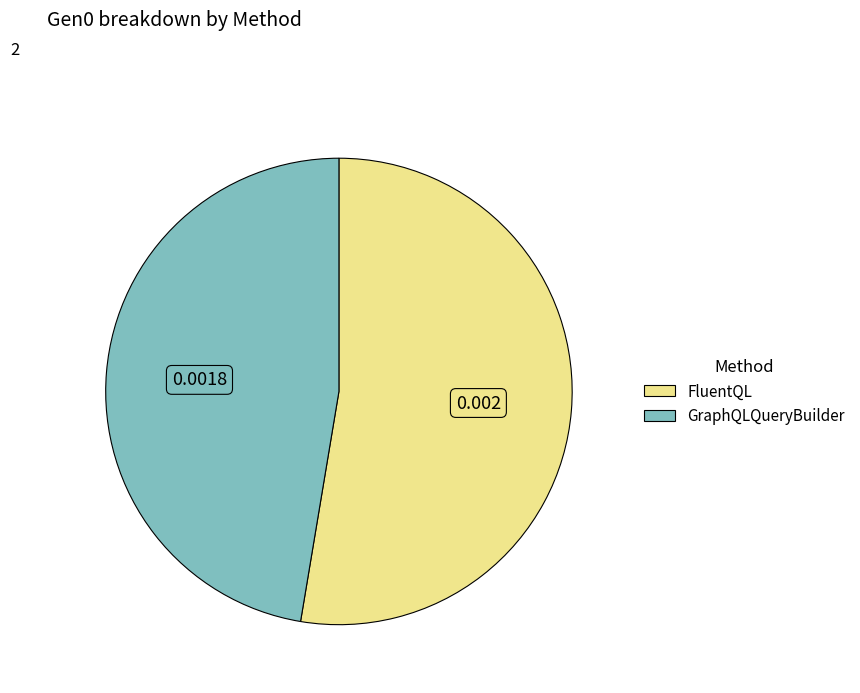

Which category has the biggest portion of the pie?

FluentQL